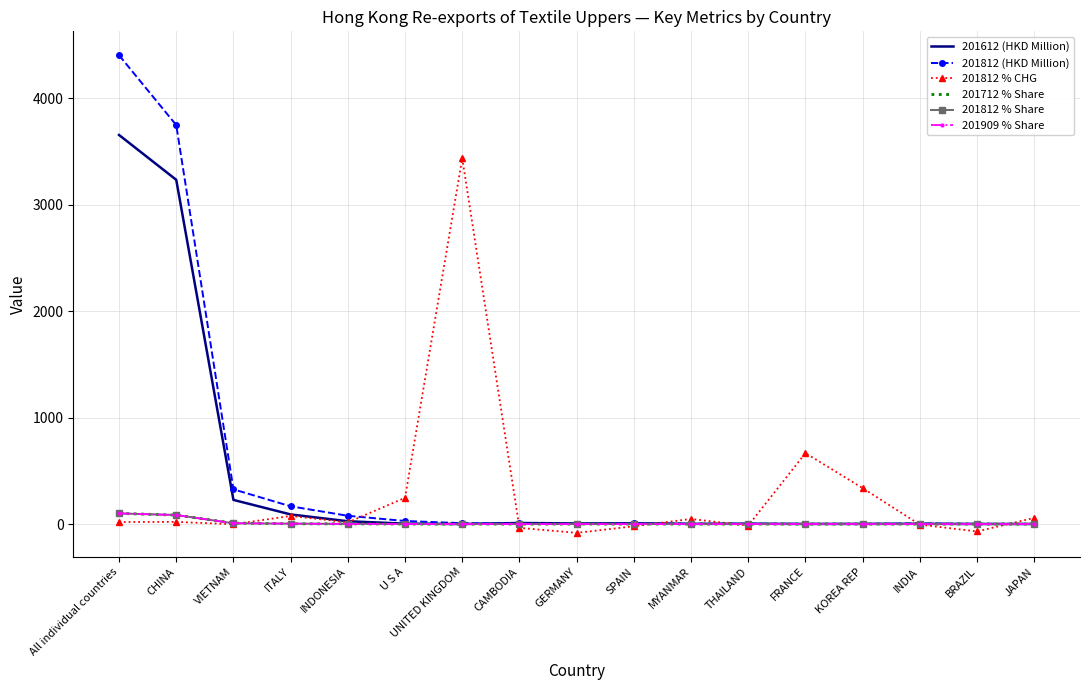

True or false: 201909 % Share has a value of 0.0 at JAPAN.

True